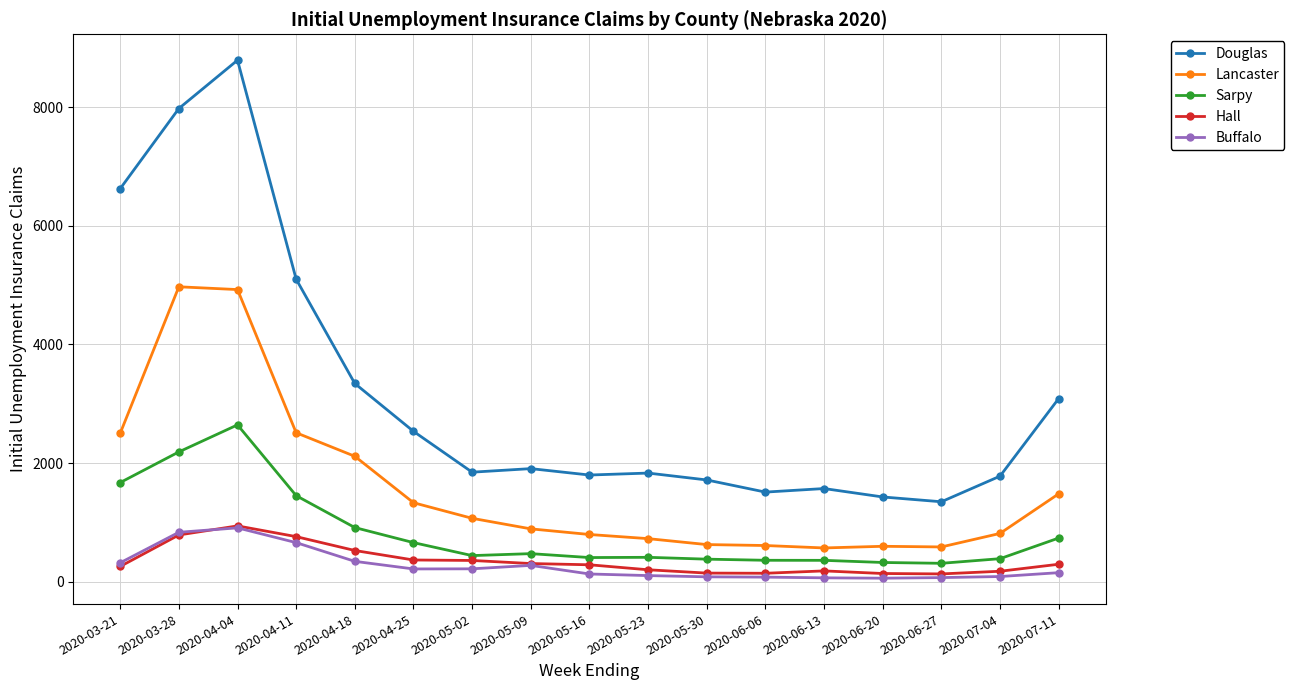

Rank the series at 2020-05-16 from highest to lowest value.

Douglas, Lancaster, Sarpy, Hall, Buffalo